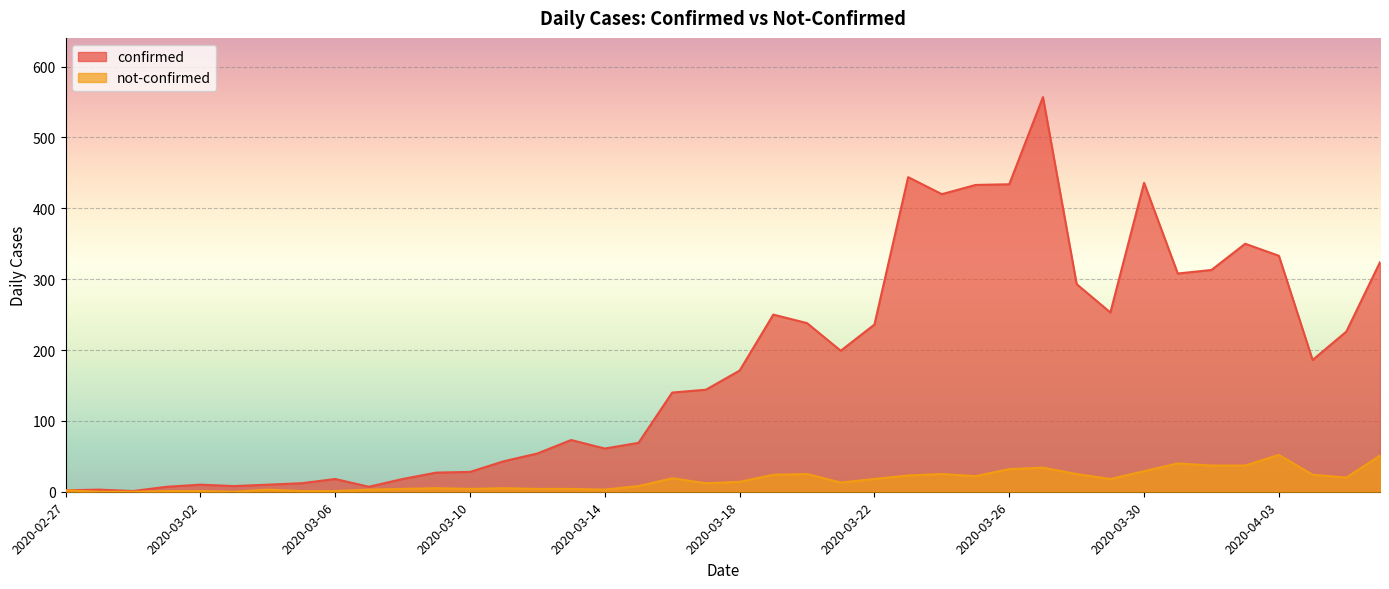

What is the total value across all series at 2020-03-12?

58